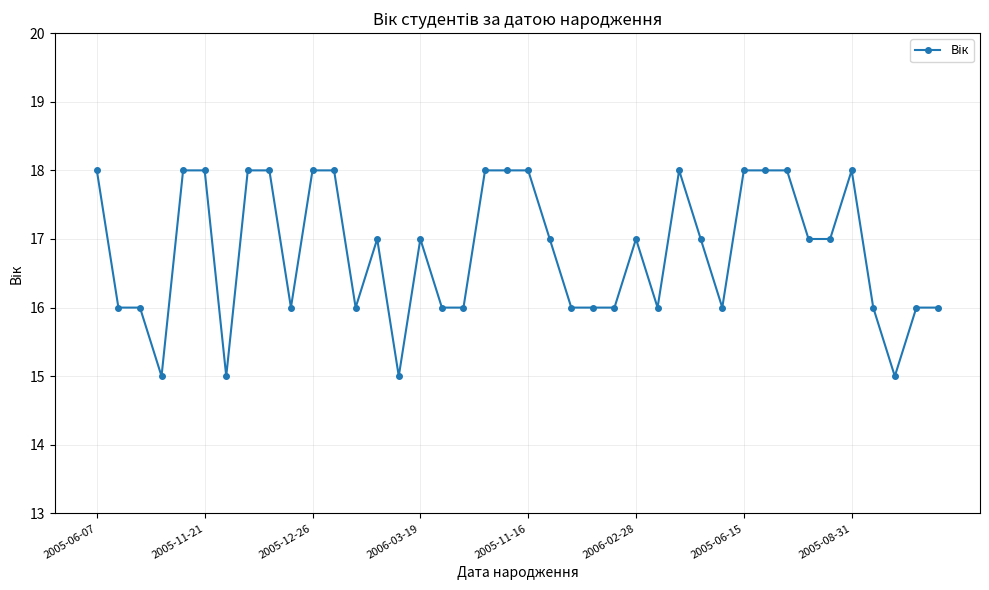

What is the value of the 11th point from the left?

18